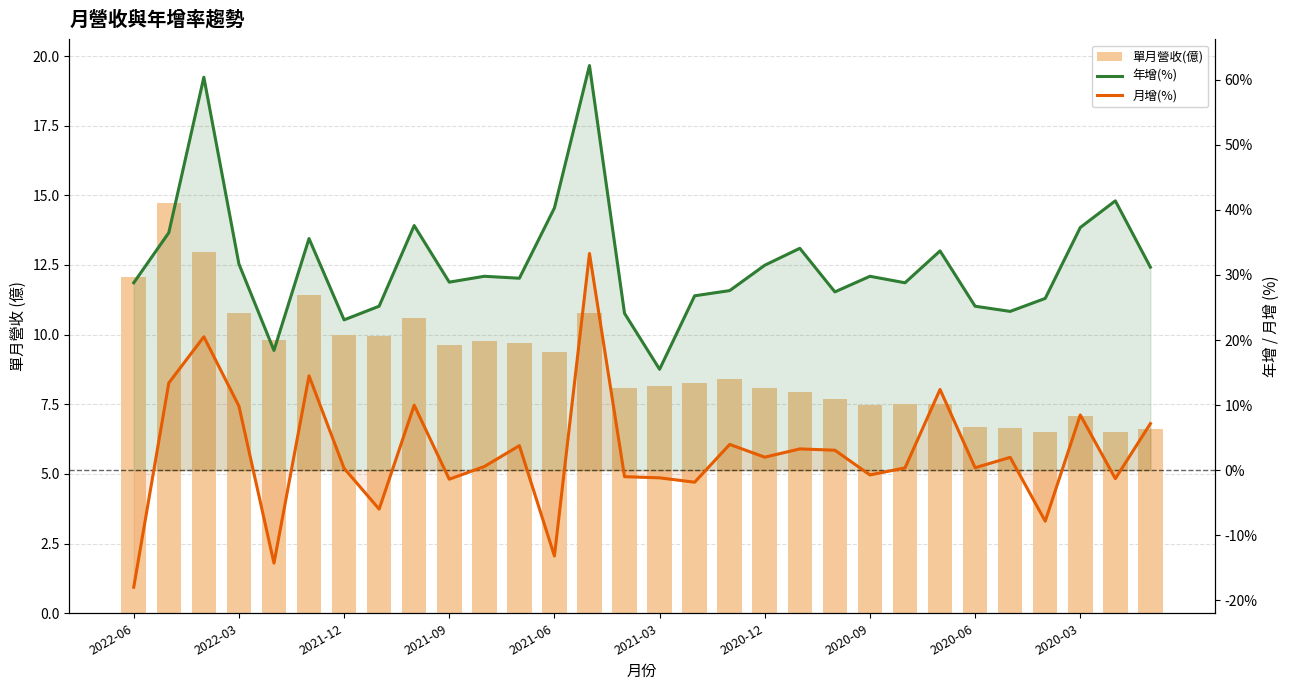

What value does the 單月營收(億) series have at 2020-12?

8.1